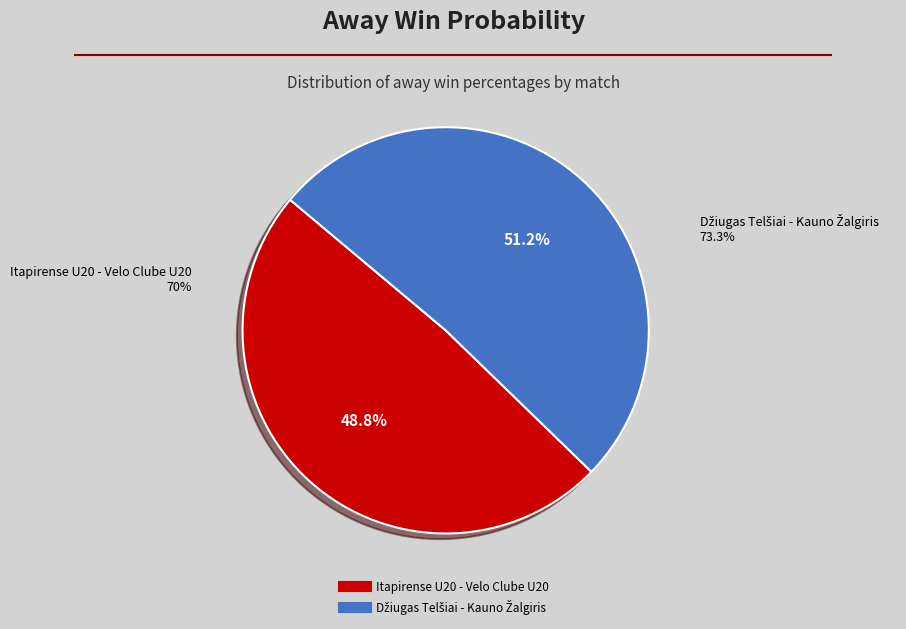

What is the largest slice in the pie chart?

Džiugas Telšiai - Kauno Žalgiris